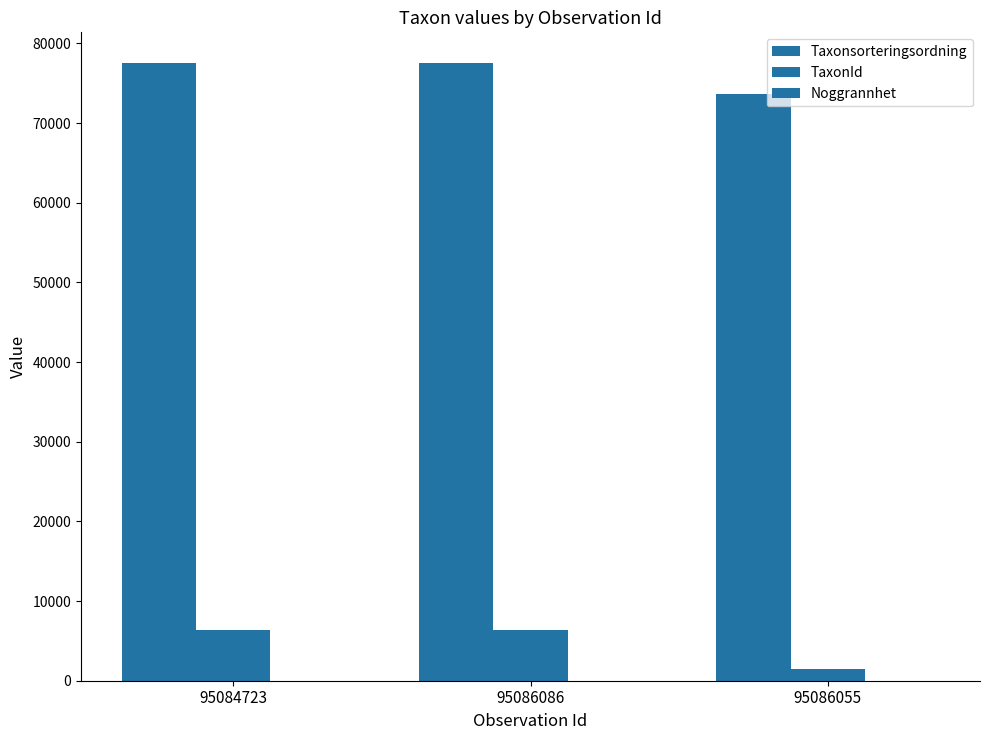

How many distinct data groups are displayed?

3